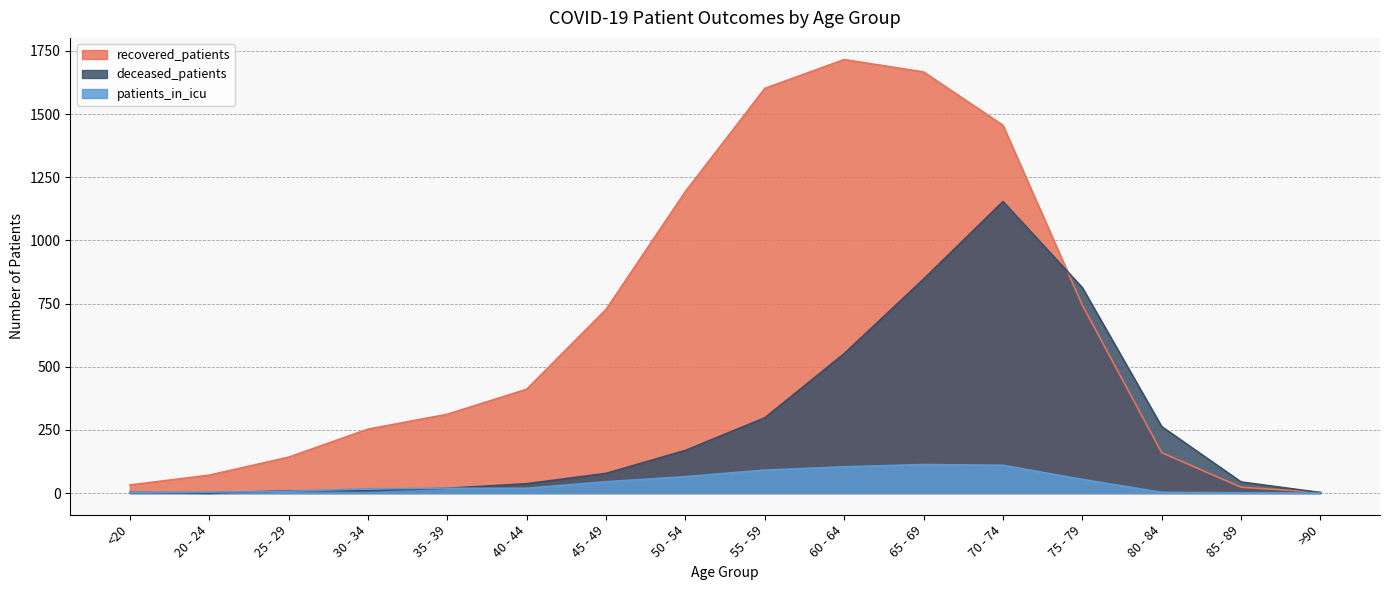

What is the difference between the second highest and minimum values in the deceased_patients series?

847